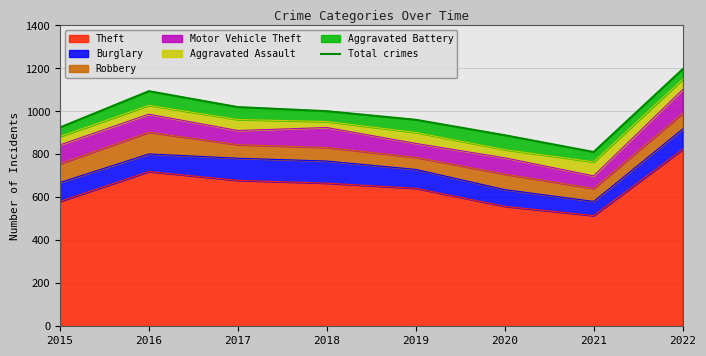

How many lines are shown in the chart?

1